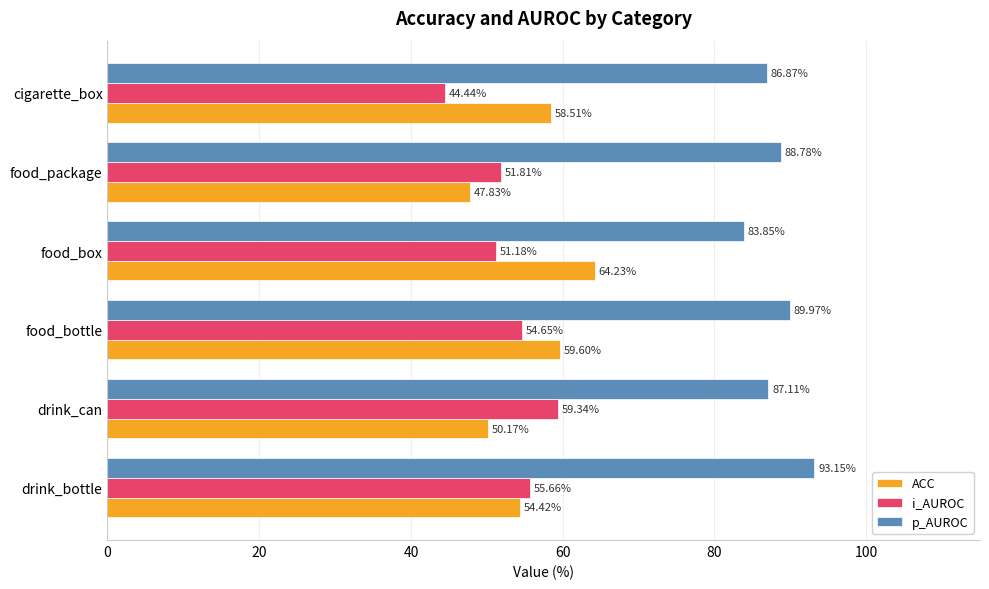

What is the average value of the p_AUROC series?

88.3